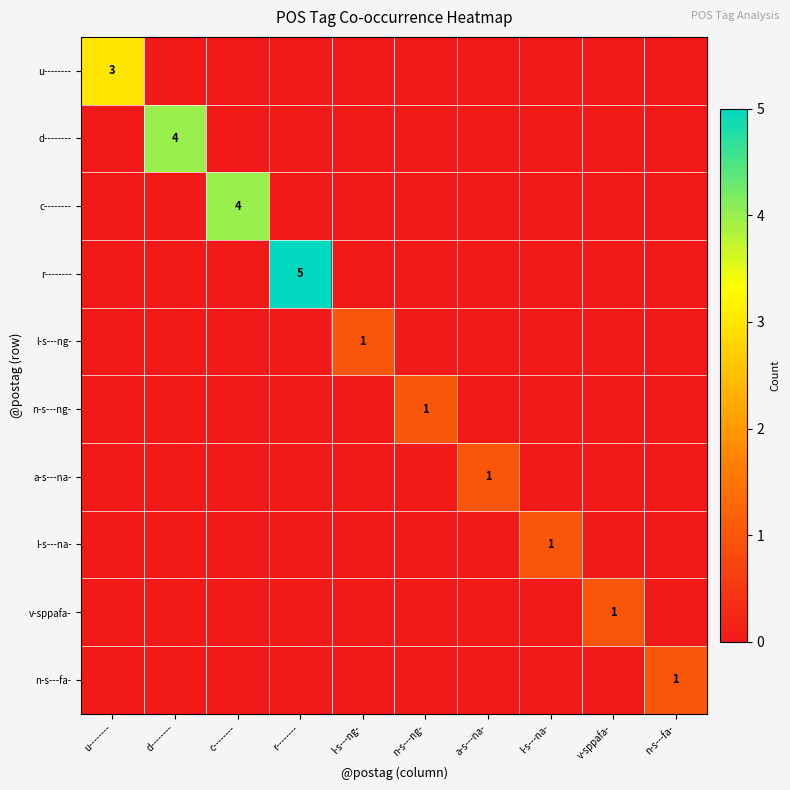

Is it true that r-------- equals 2 at r--------?

False